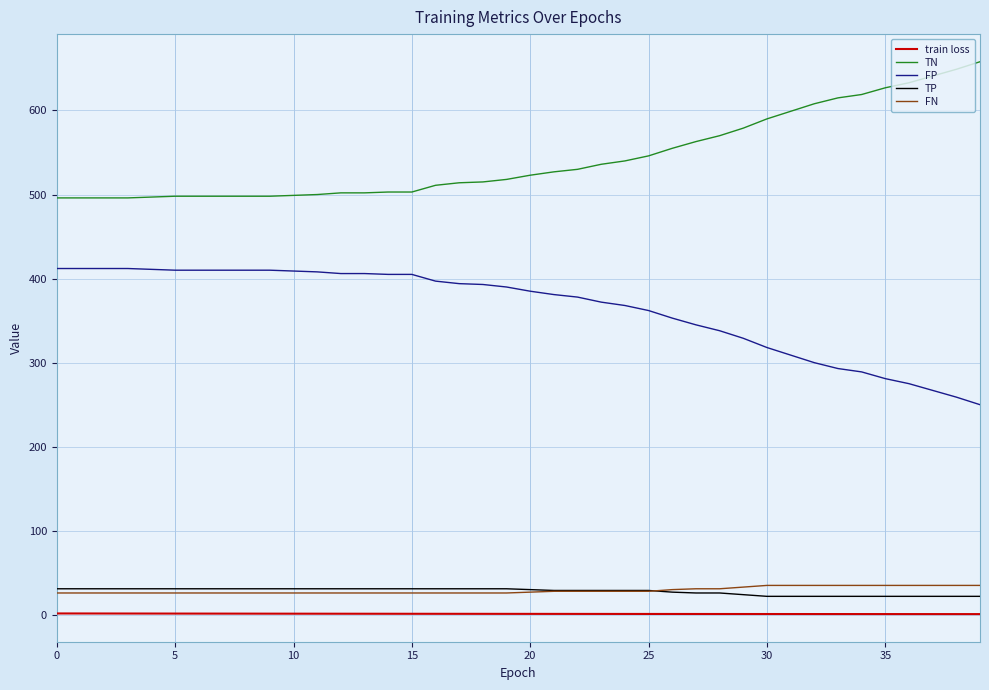

What is the lowest value of the TN series?

496.0